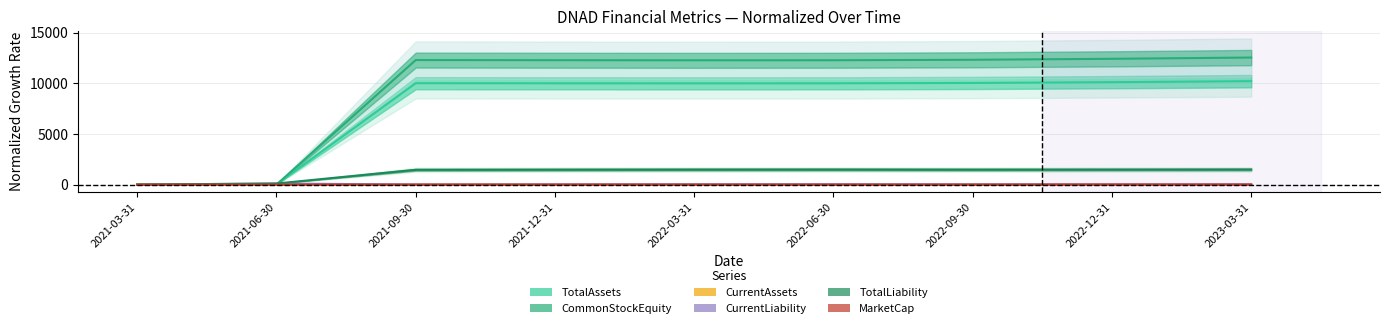

Where is the first local maximum for TotalAssets?

2021-09-30